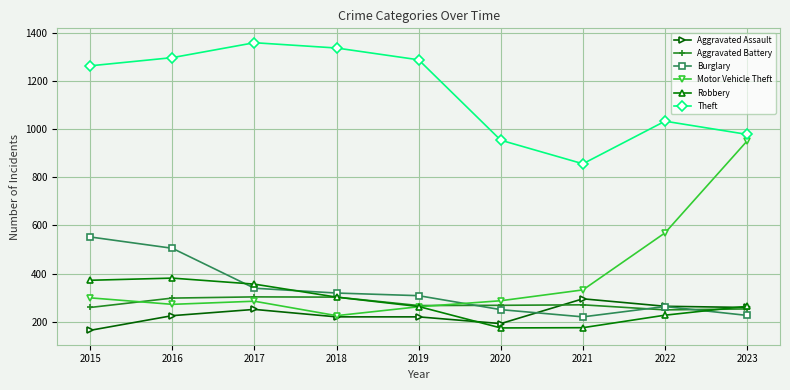

Is it true that Robbery equals 263 at 2019?

True